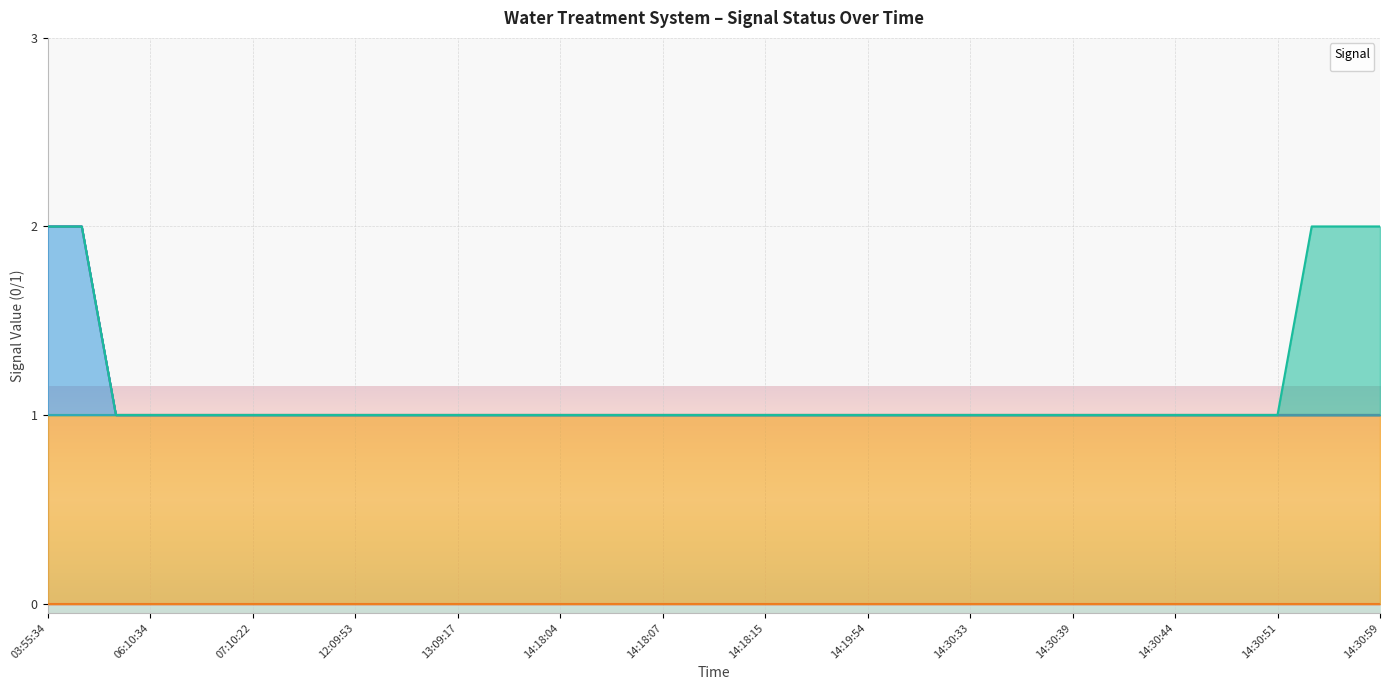

At which label is _LS2_L_TREATED_WATER_TANK closest to 0?

03:55:34